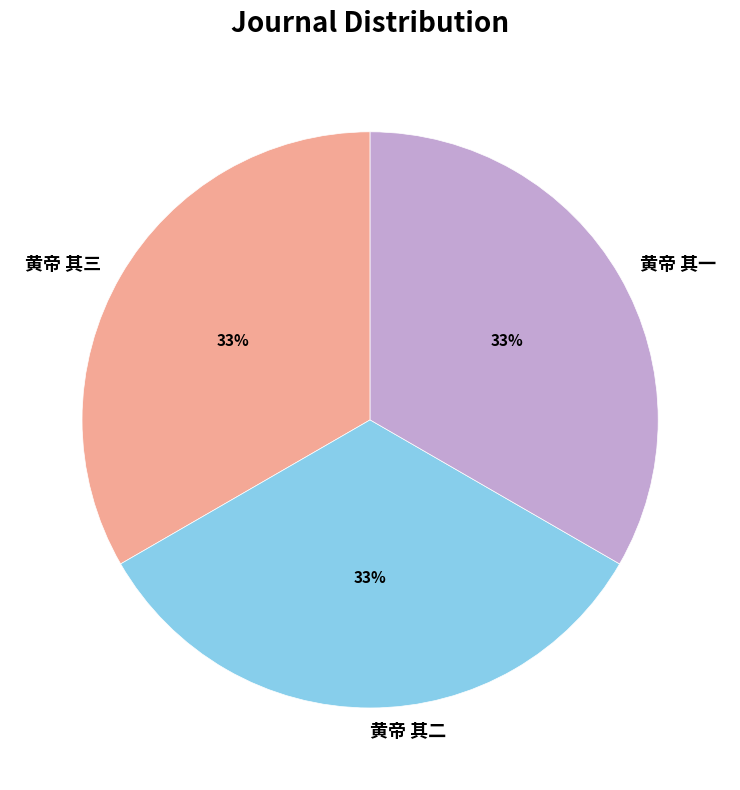

Combined, do 黄帝 其三 and 黄帝 其一 account for over 50%?

Yes